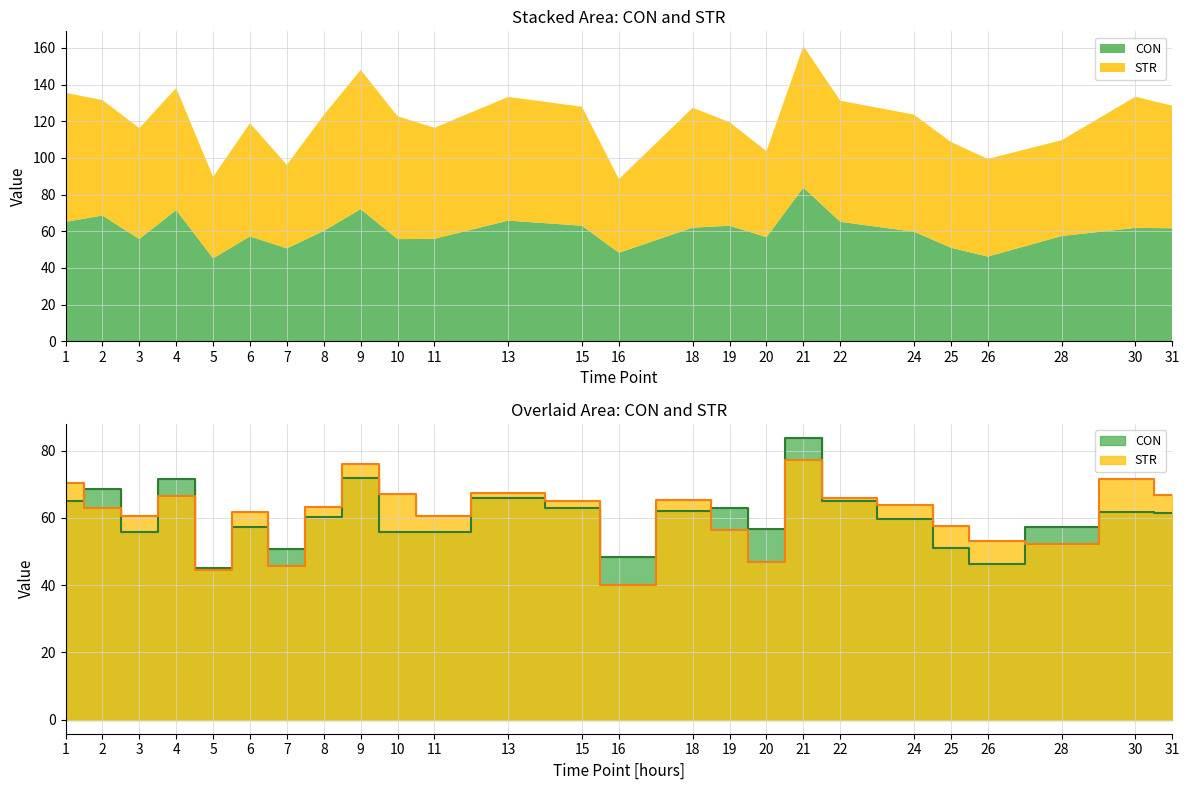

What is the spread (max minus min) of values at 25?

6.7